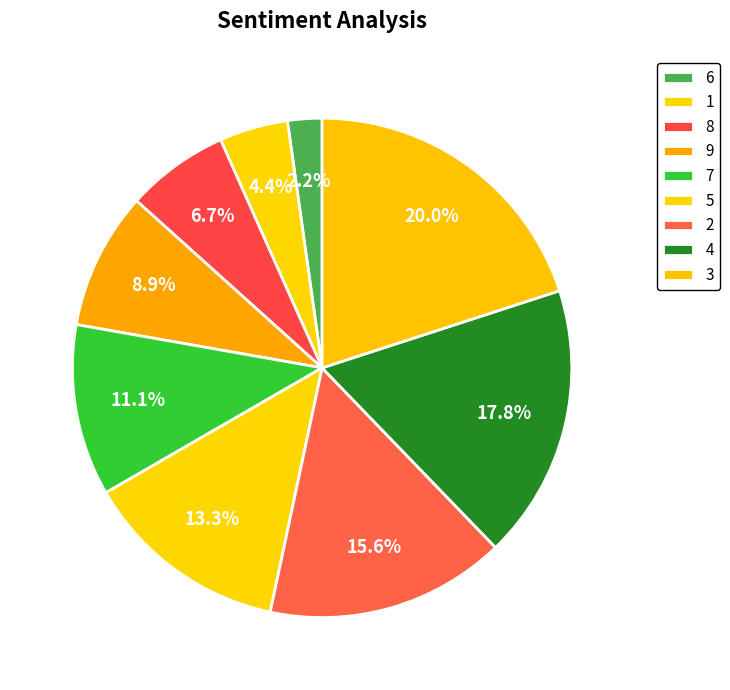

To the nearest percent, what percentage of the pie is 7?

11%